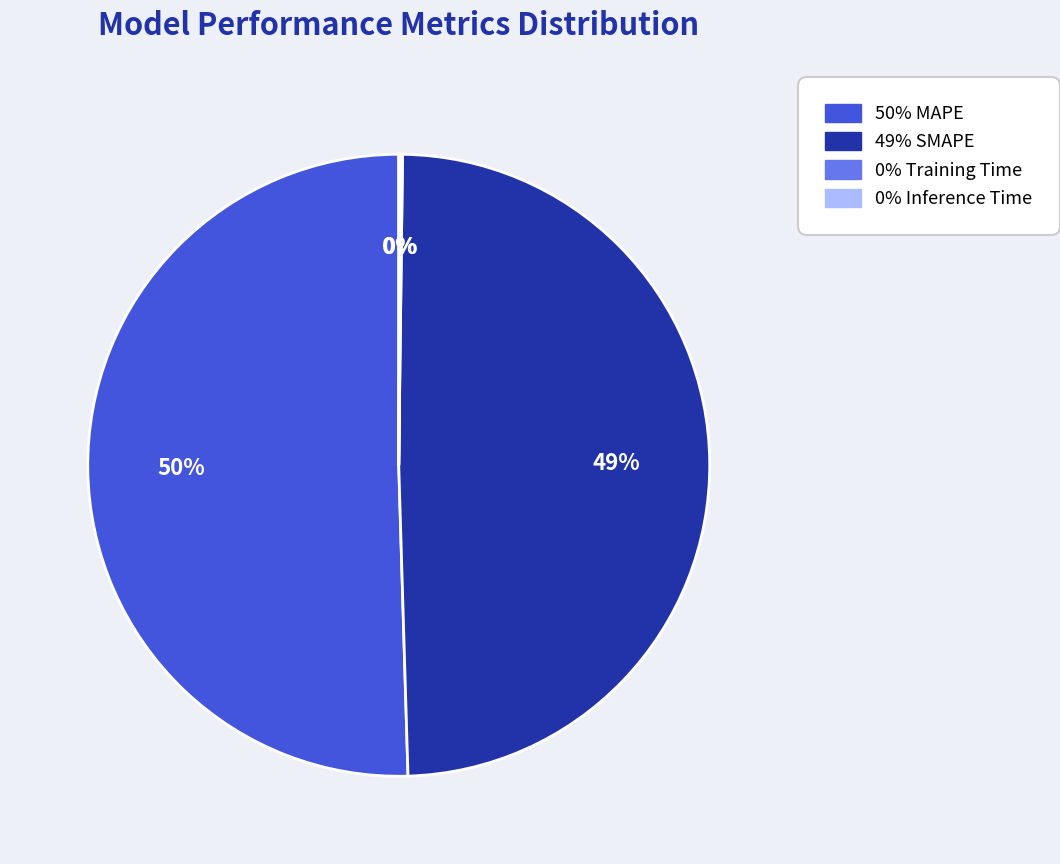

To the nearest percent, what is the average slice percentage?

25%